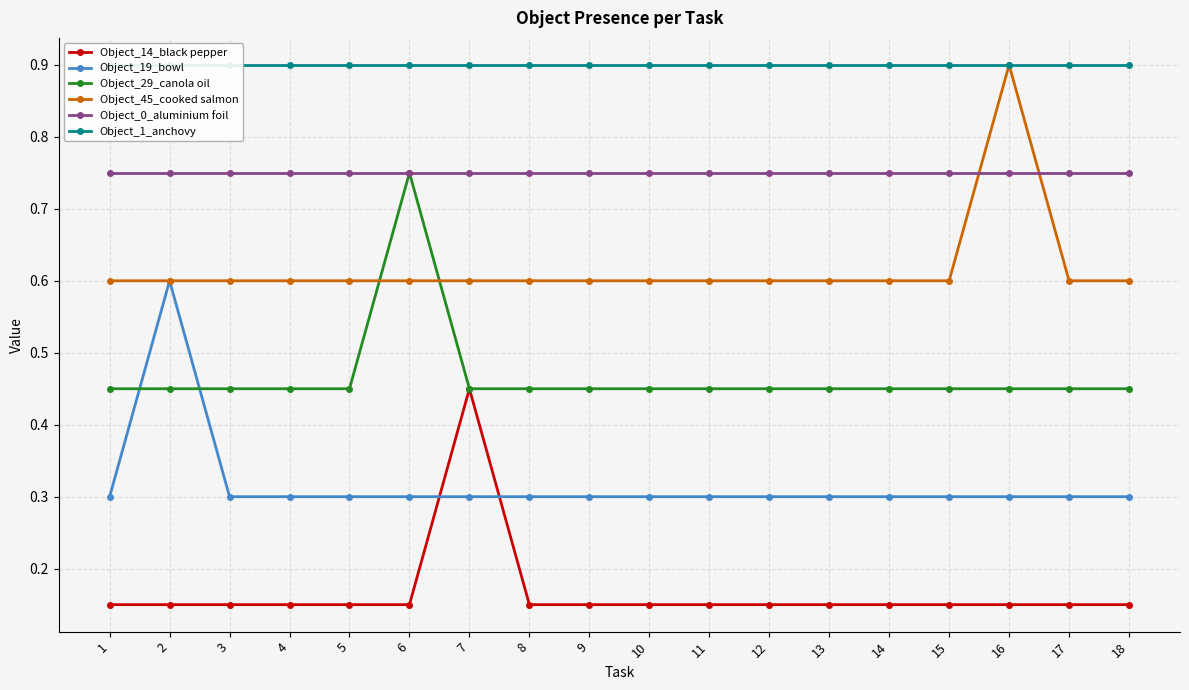

How many lines are shown in the chart?

6